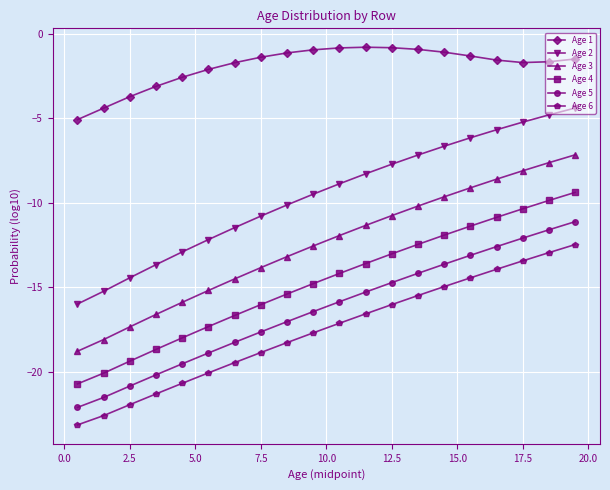

Which series has the largest total across all categories?

Age 1